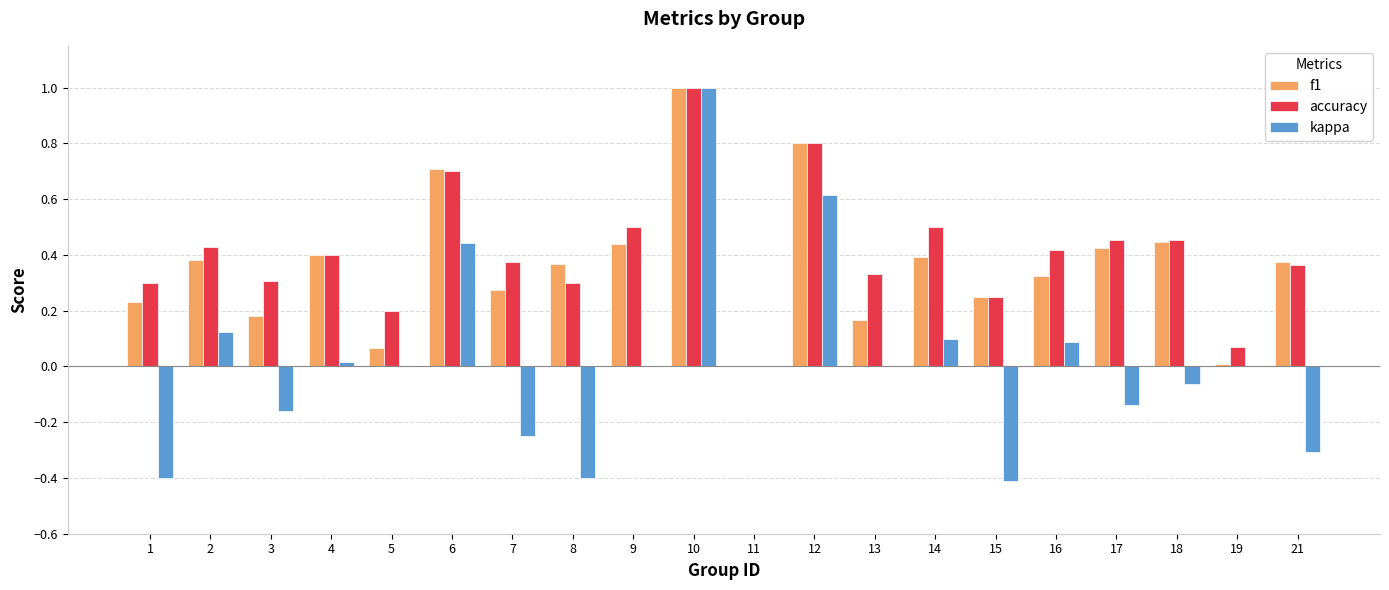

Is it true that accuracy equals 0.7 at 6?

True